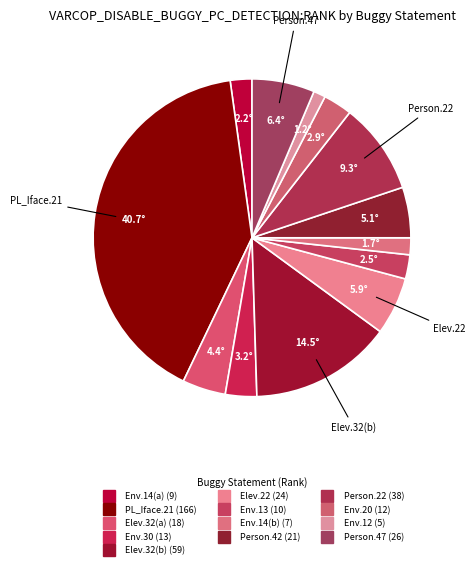

What is the smallest slice in the pie chart?

Empty.ElevatorSystem.Environment.12